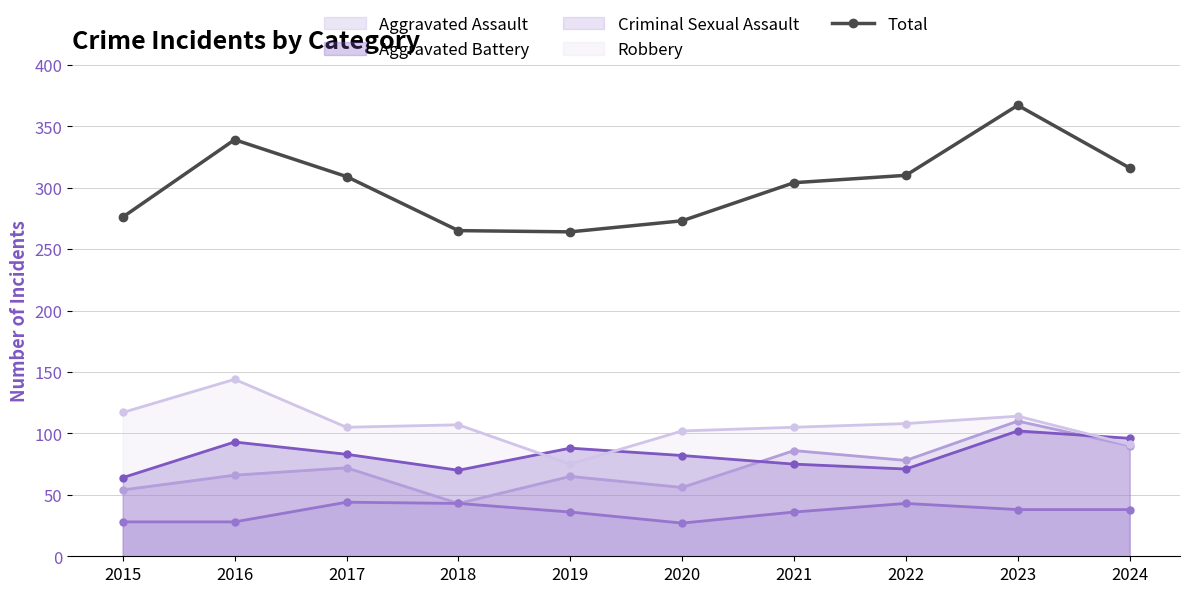

Does the chart display data point markers on the line(s)?

Yes